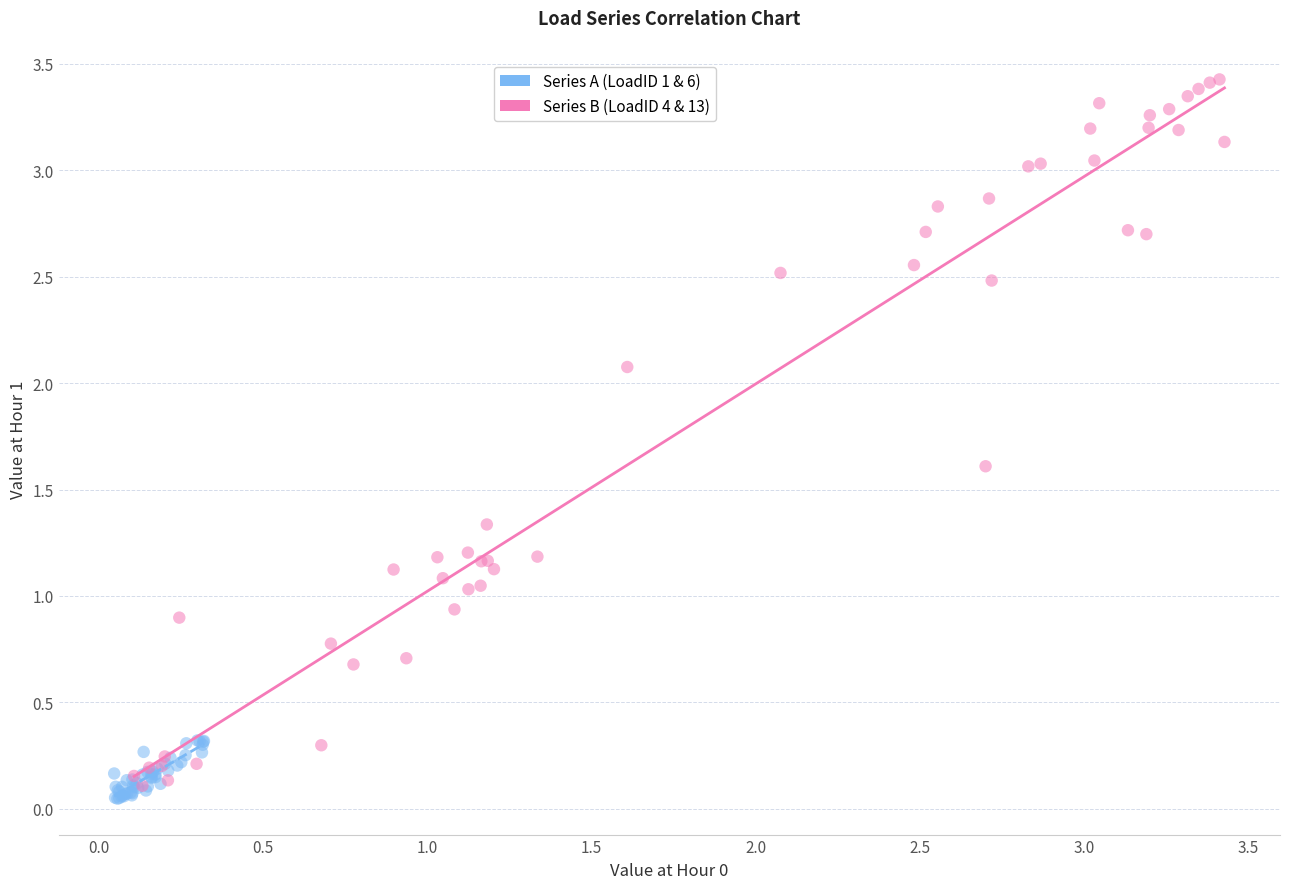

Which series reaches the maximum Y coordinate?

Series B (LoadID 4 & 13)